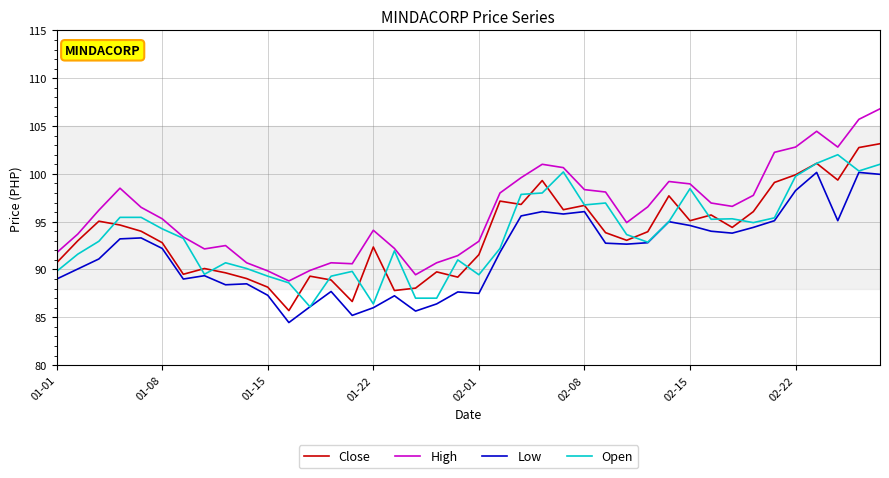

How many categories are shown in the chart?

40